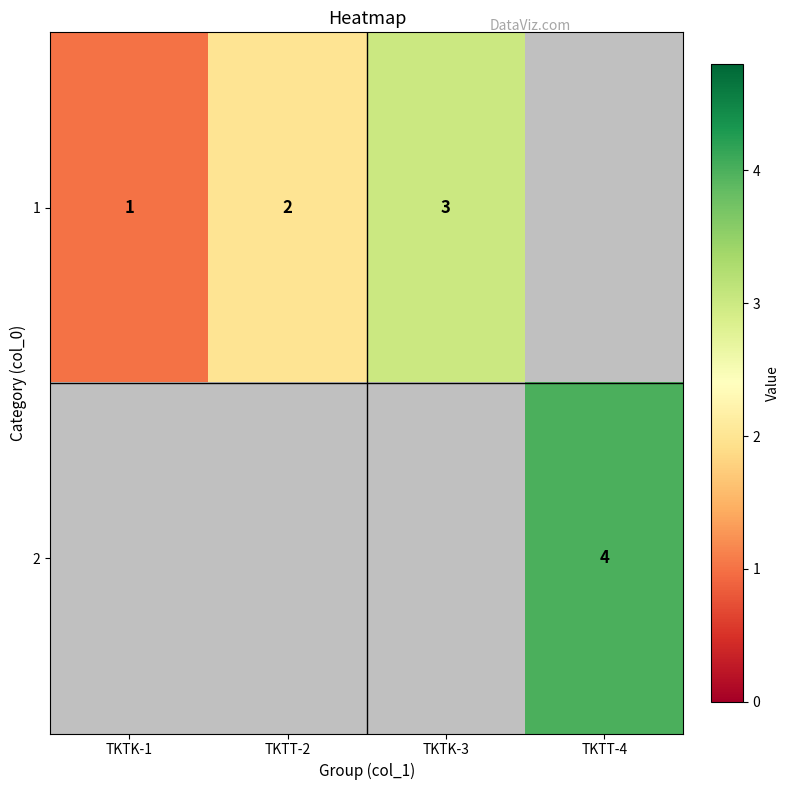

At how many categories does at least one series exceed 2?

2